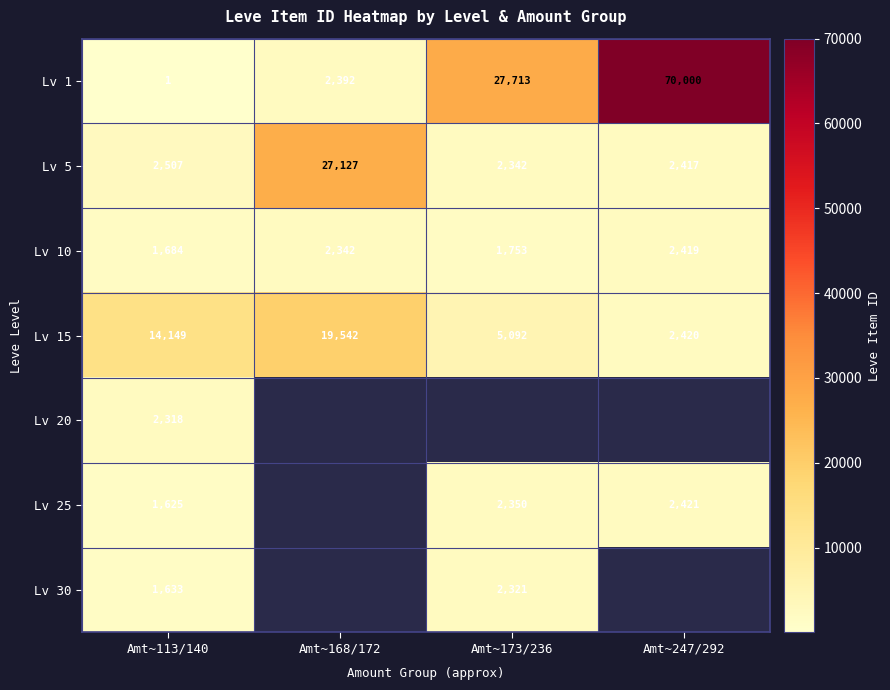

What is the spread (max minus min) of values at Amt~173/236?

25960.0